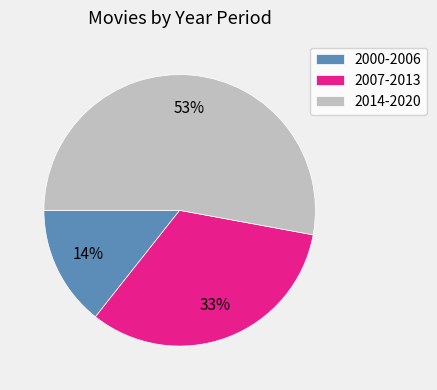

To the nearest percent, what is the difference between the 2007-2013 and 2014-2020 slice percentages?

20%